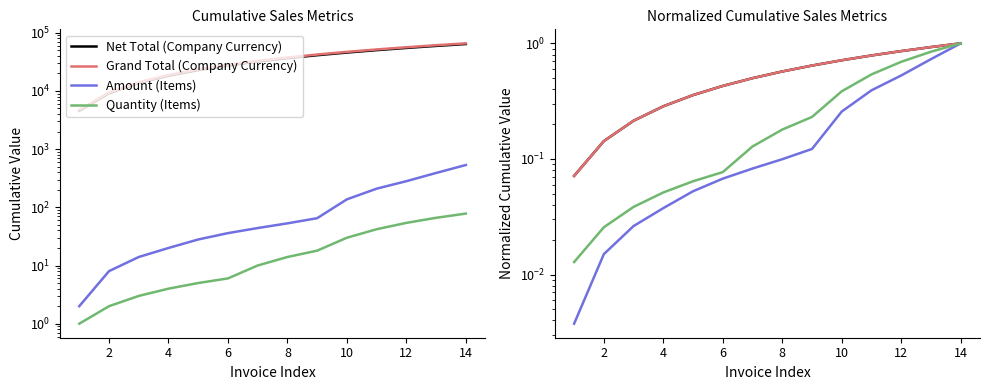

What is the total value across all series at 2?

0.3